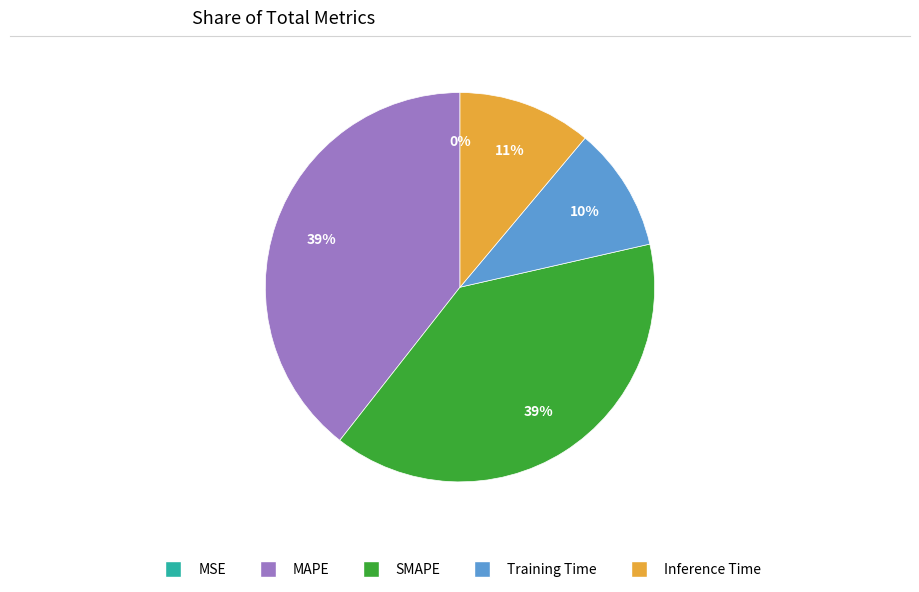

Is there any slice that represents more than half of the pie?

No